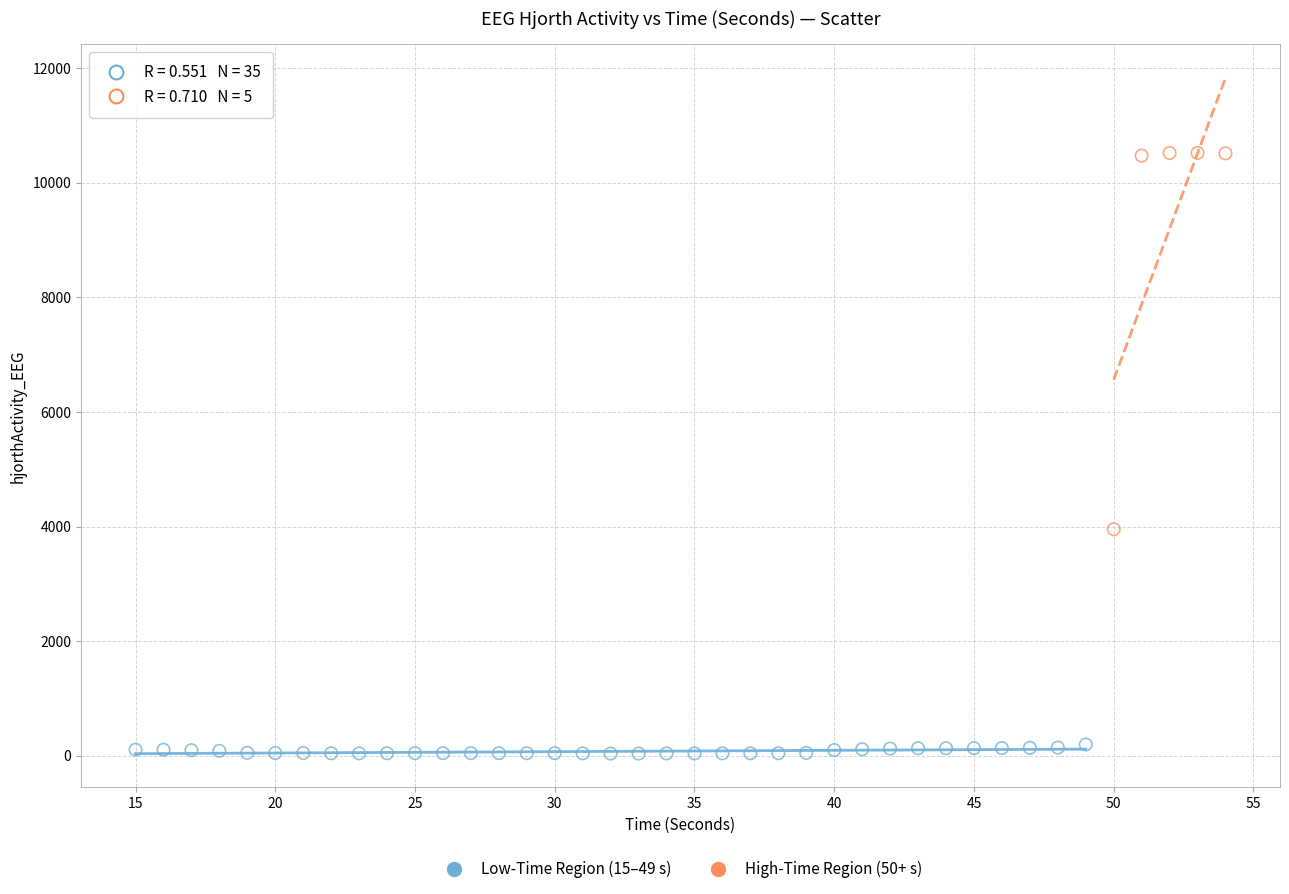

Which series reaches the maximum Y coordinate?

High-Time Region (50+ s)